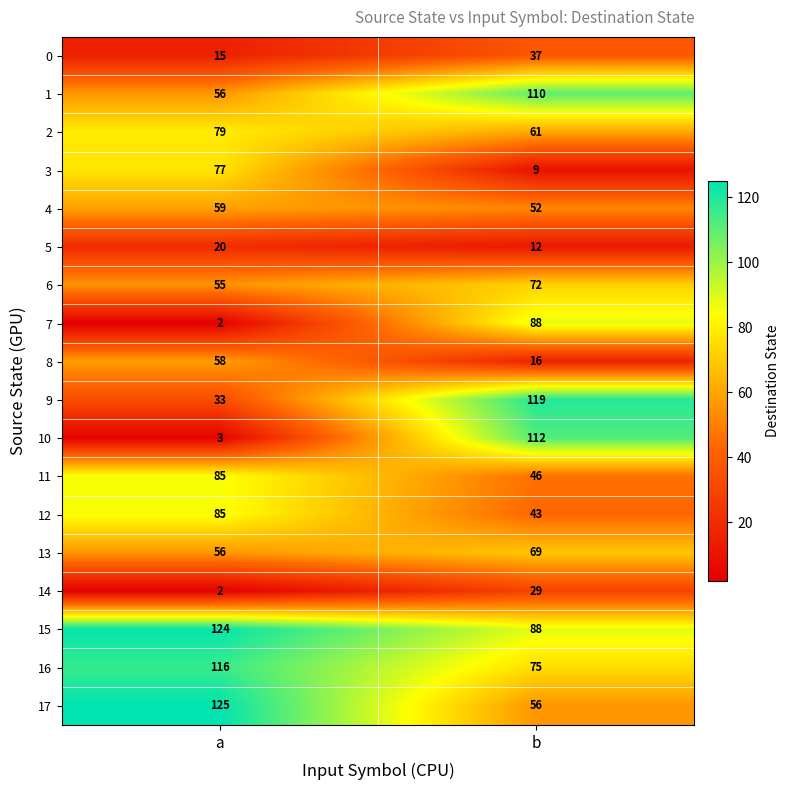

How many data points in 0 are less than 37?

1